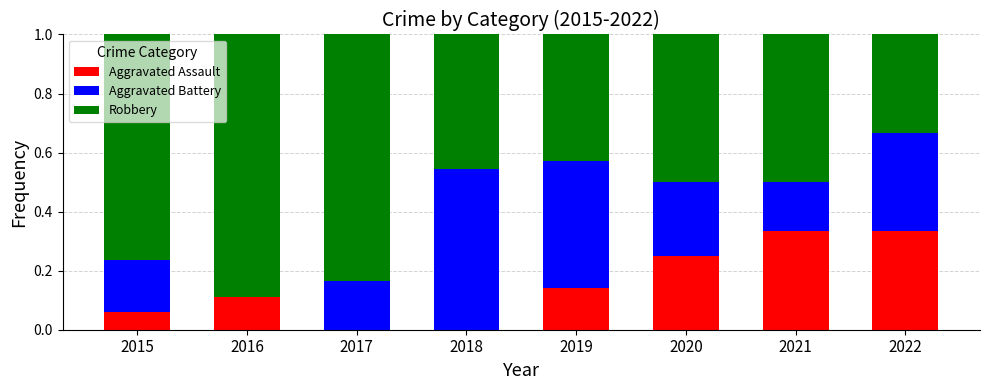

Is it true that Aggravated Assault equals 0.2 at 2016?

False